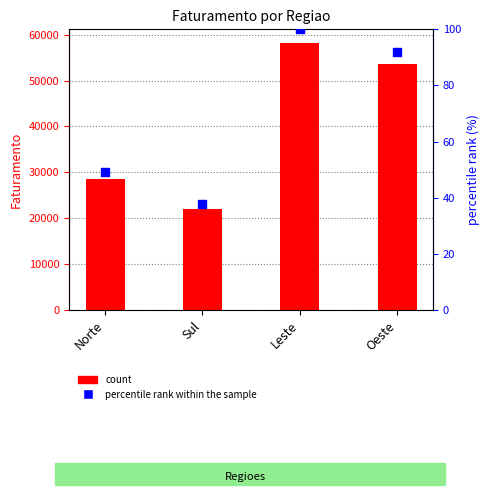

Which series contains the lowest Y value?

percentile rank within the sample